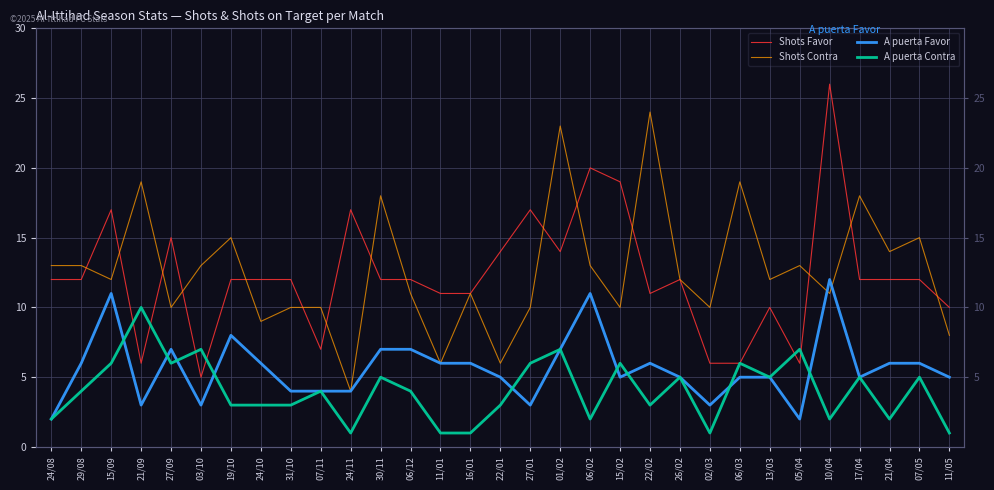

Which series has the widest spread of values?

Shots Favor